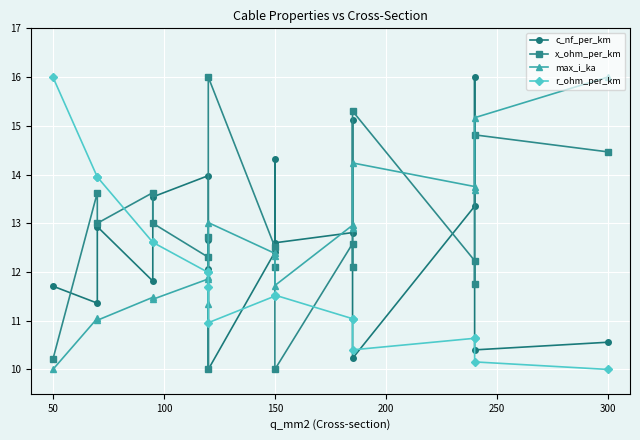

Which series ends up on top after the final intersection of x_ohm_per_km and max_i_ka?

max_i_ka